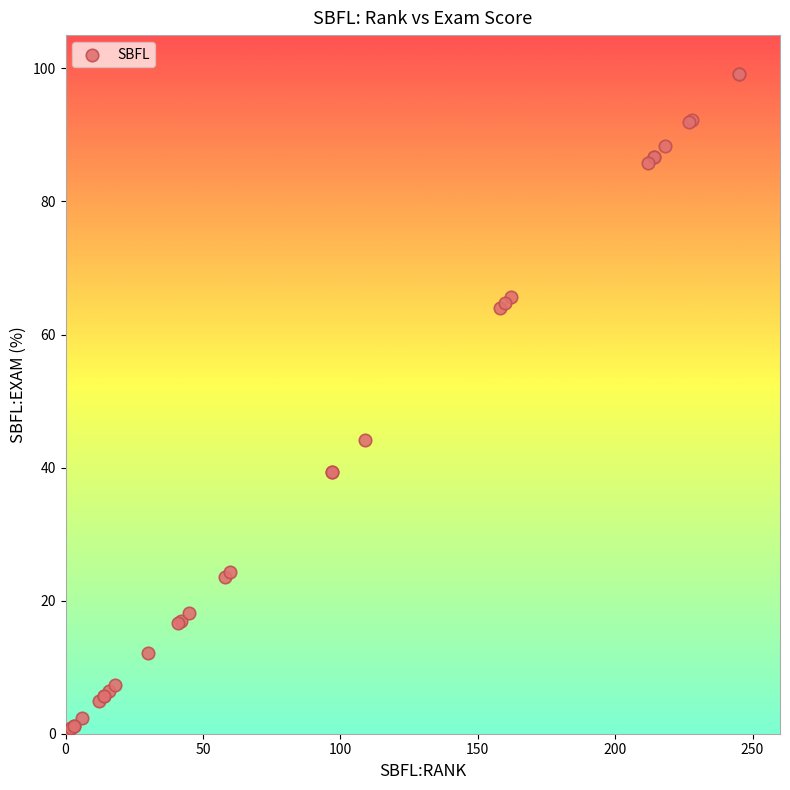

What Y value in the scatter plot is closest to 49?

44.1